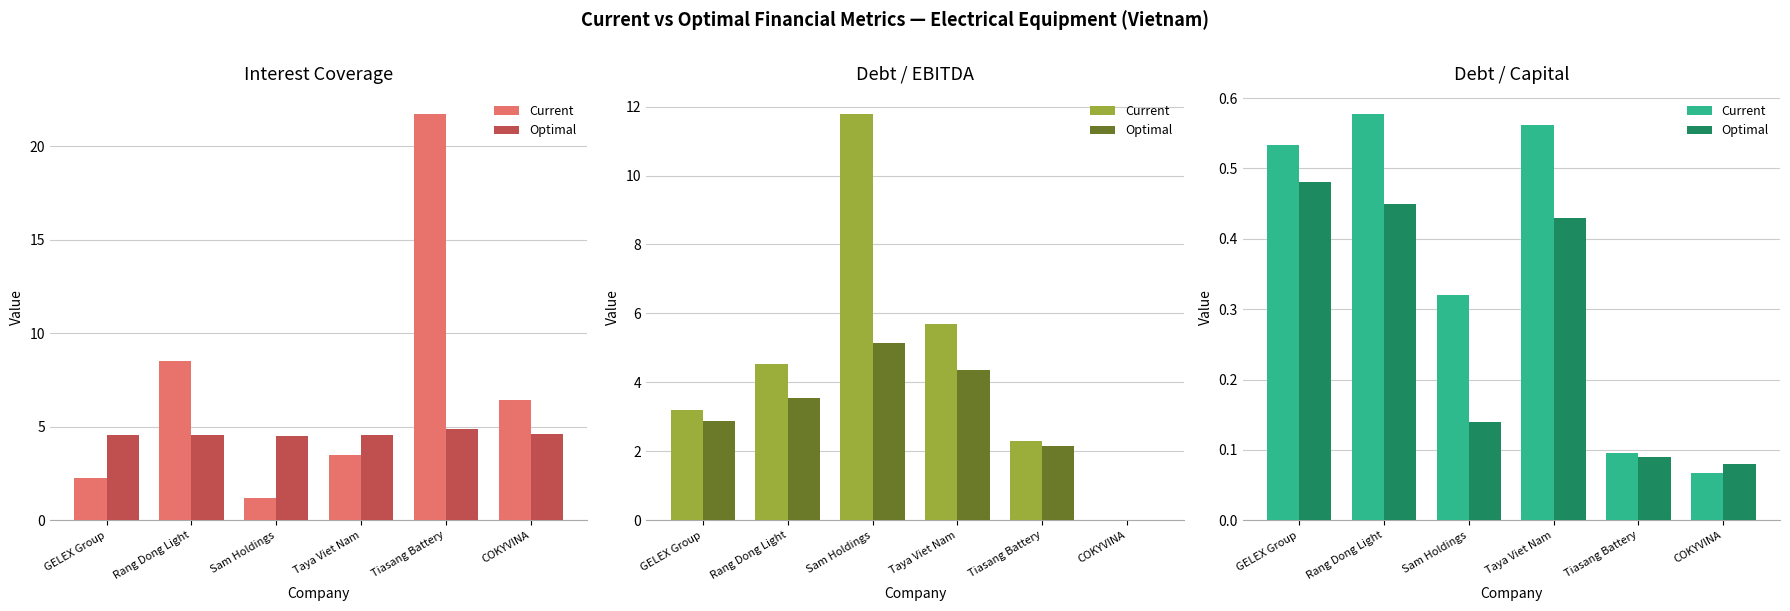

What value does the Optimal series have at GELEX Group?

0.5